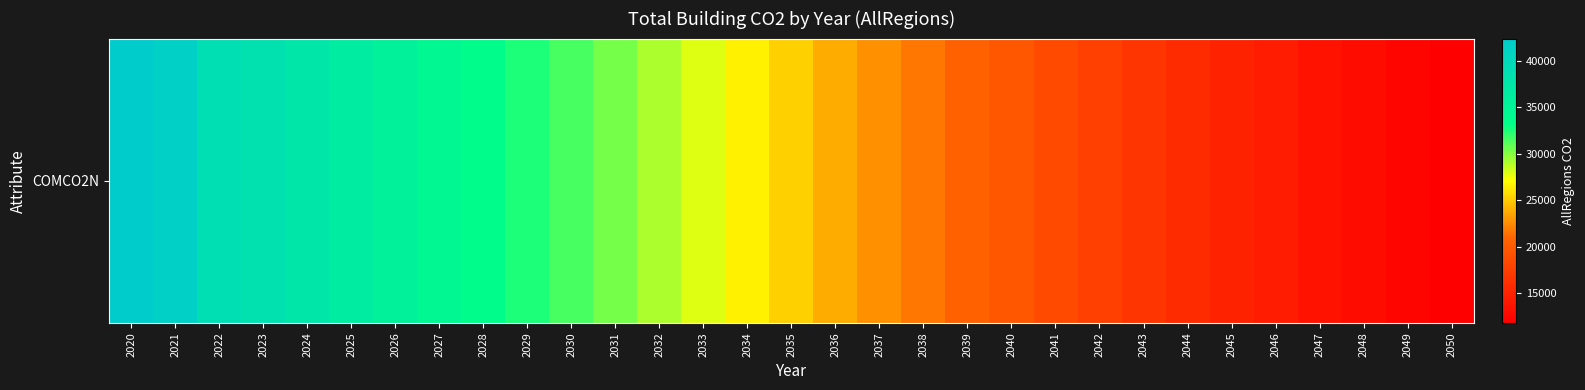

The chart shows a value of 21425.7 at 2045. True or false?

False